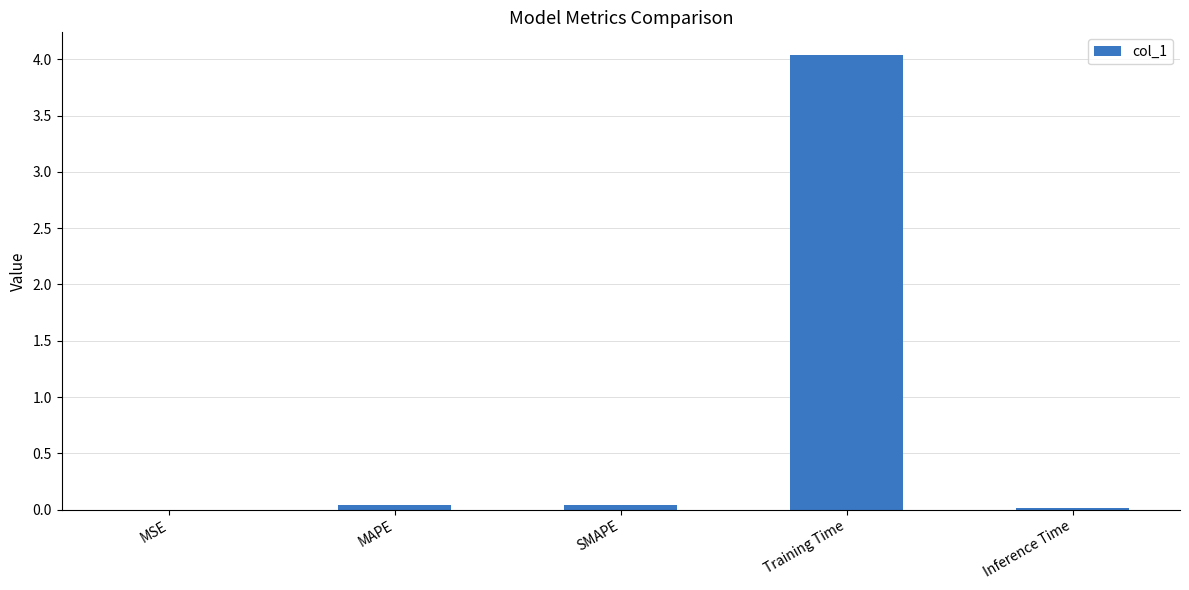

True or false: the data shows 7.1 at Training Time.

False